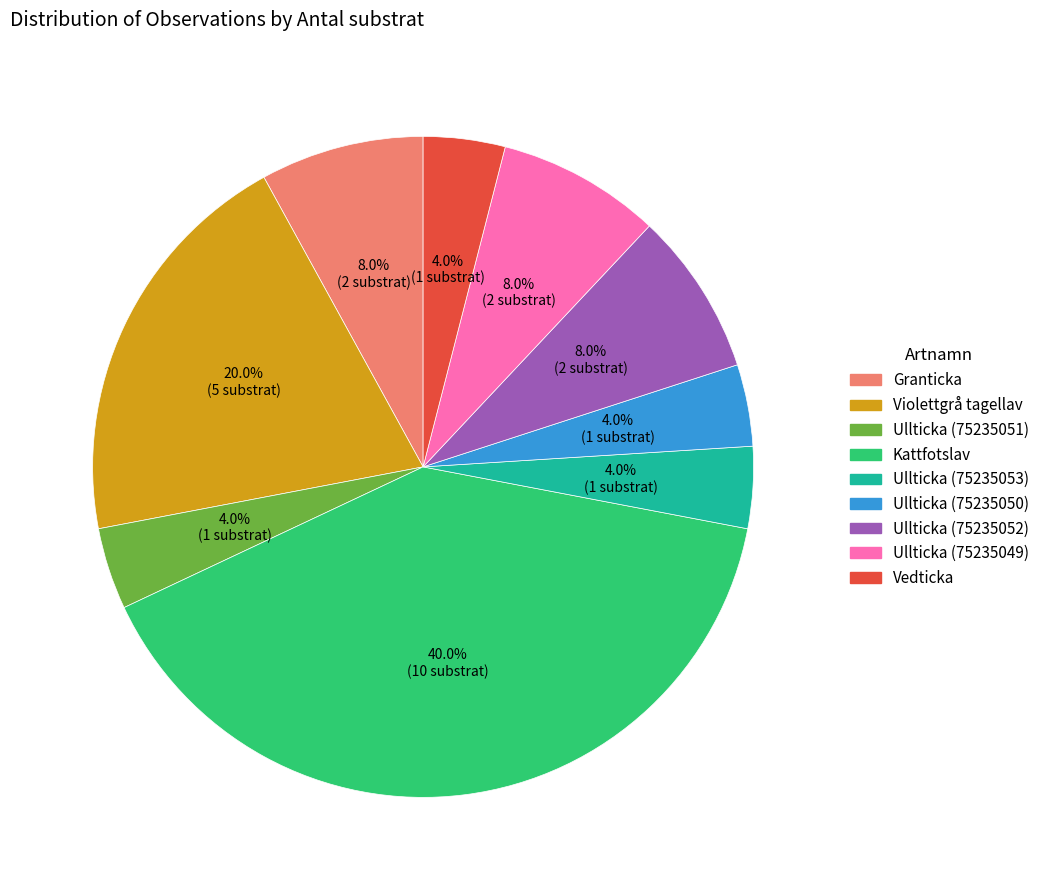

To the nearest percent, what is the average slice percentage?

11%